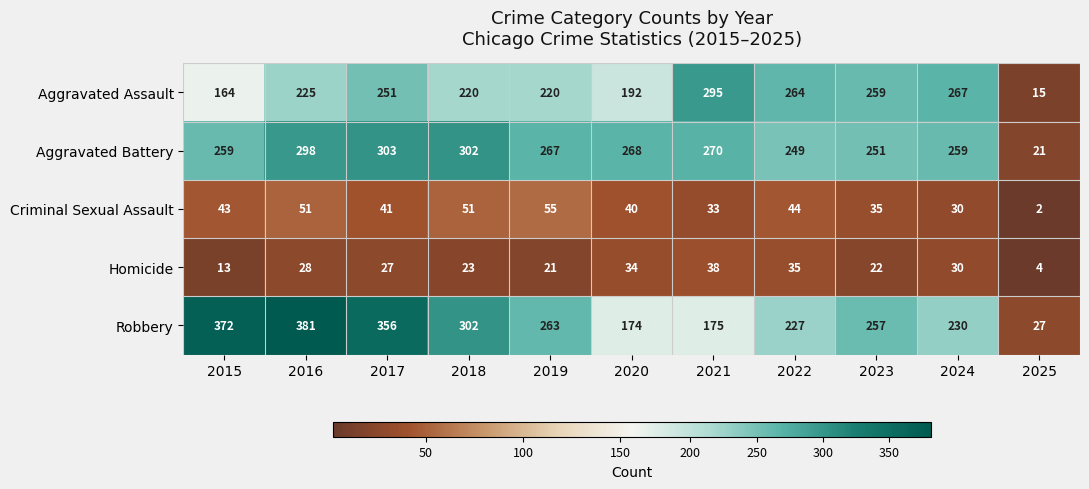

Which series changed the most between 2022 and 2025?

Aggravated Assault